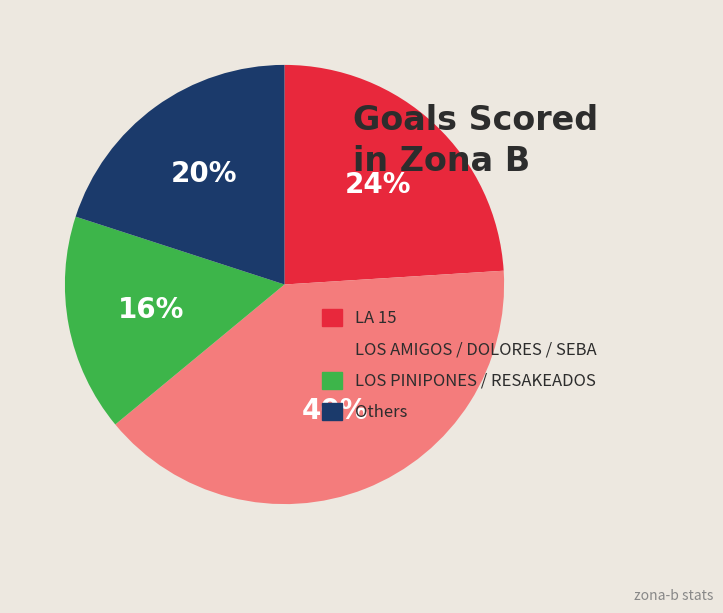

Is there any slice that represents more than half of the pie?

No